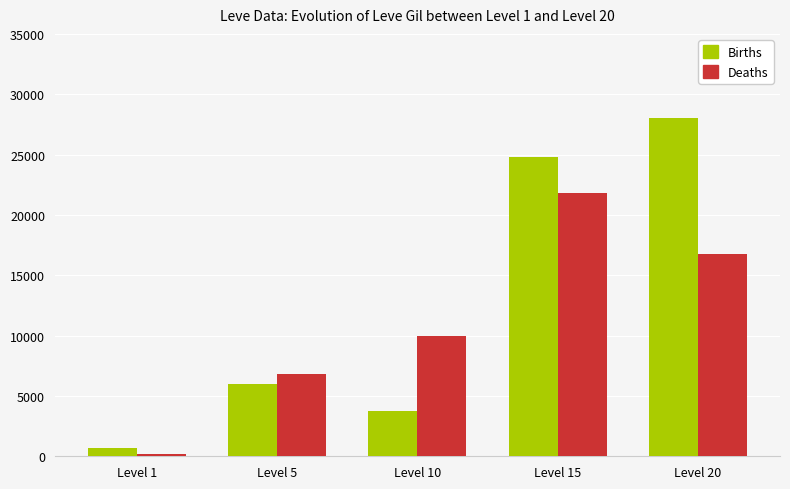

How many bars are there in each group?

2